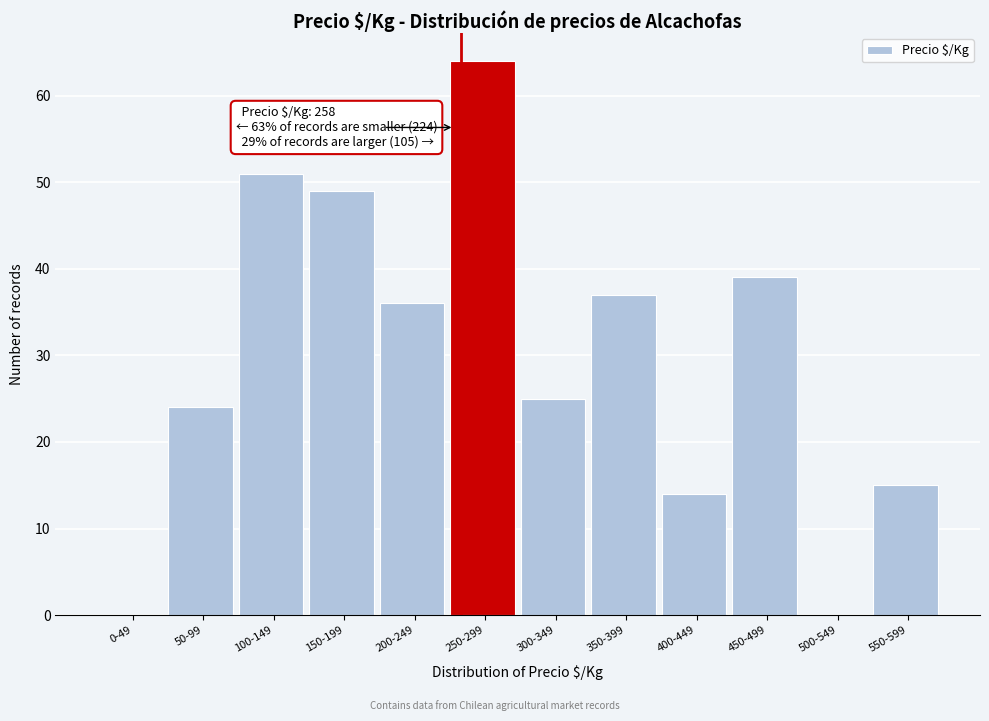

Reading left to right, what are all the values shown in this chart?

0-49=0	50-99=24	100-149=51	150-199=49	200-249=36	250-299=64	300-349=25	350-399=37	400-449=14	450-499=39	500-549=0	550-599=15